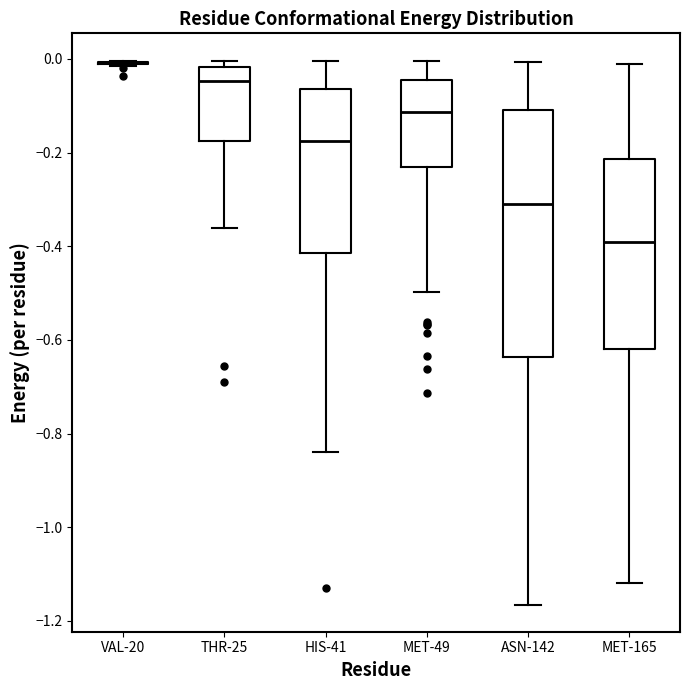

Reading left to right, transcribe this box plot: for each box, give where its median line is, the range the box spans, and where its two whiskers end, as read against the y-axis. The values are not printed on the chart, so give them approximately, as read against the axis.

VAL-20: box collapsed to a line at 0.00, whiskers -0.02 to 0.00
THR-25: median -0.04, box -0.18 to -0.02, whiskers -0.36 to 0.00
HIS-41: median -0.18, box -0.42 to -0.06, whiskers -0.84 to 0.00
MET-49: median -0.12, box -0.24 to -0.04, whiskers -0.50 to 0.00
ASN-142: median -0.32, box -0.64 to -0.10, whiskers -1.16 to 0.00
MET-165: median -0.40, box -0.62 to -0.22, whiskers -1.12 to -0.02